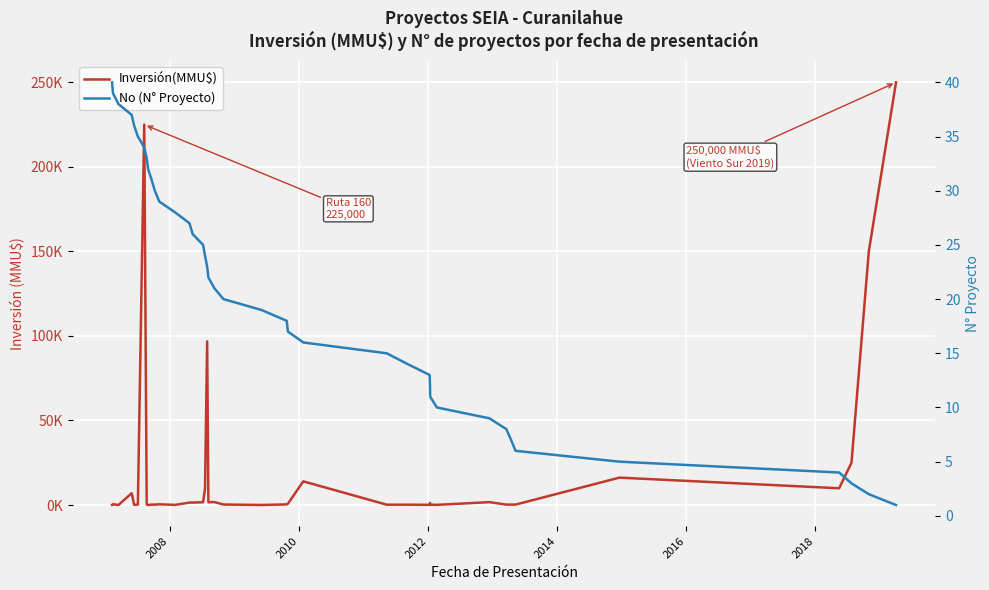

What is the average value of the No (N° Proyecto) series?

20